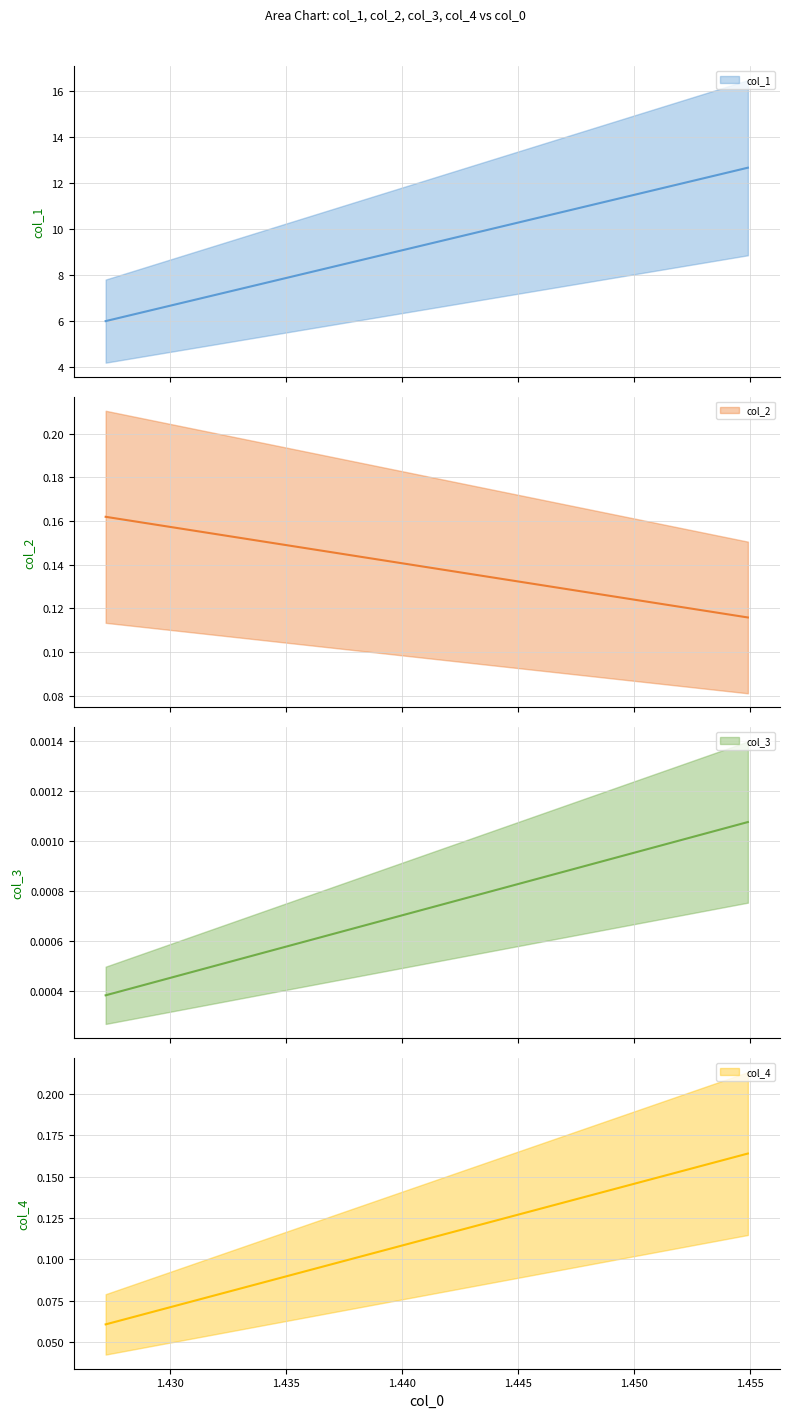

How many lines are shown in the chart?

4